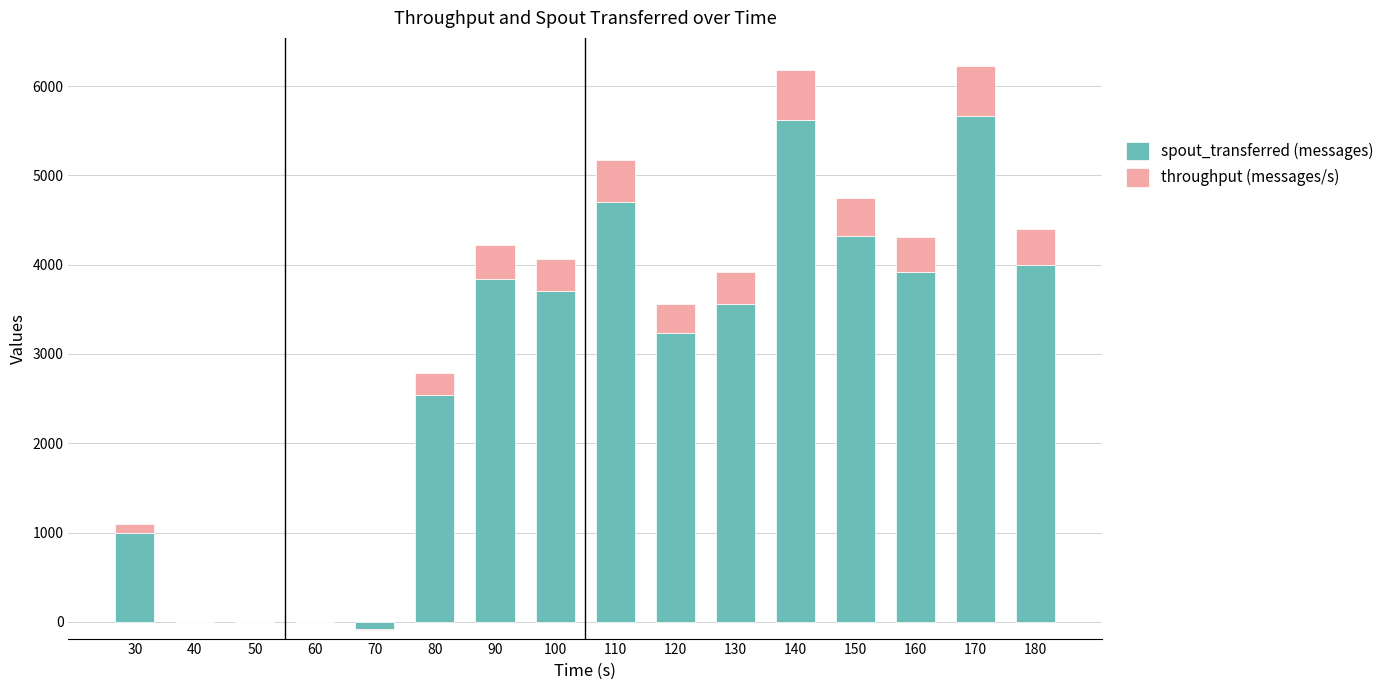

What are all the series names shown in the legend?

spout_transferred (messages), throughput (messages/s)